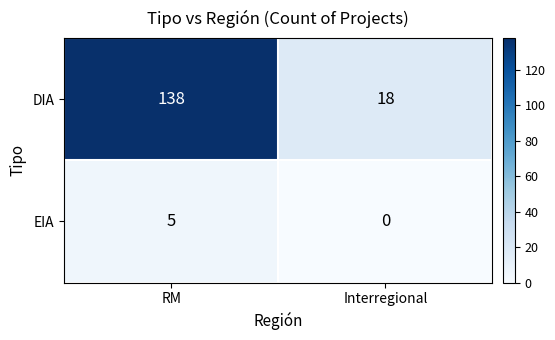

Which series changed the most between RM and Interregional?

DIA